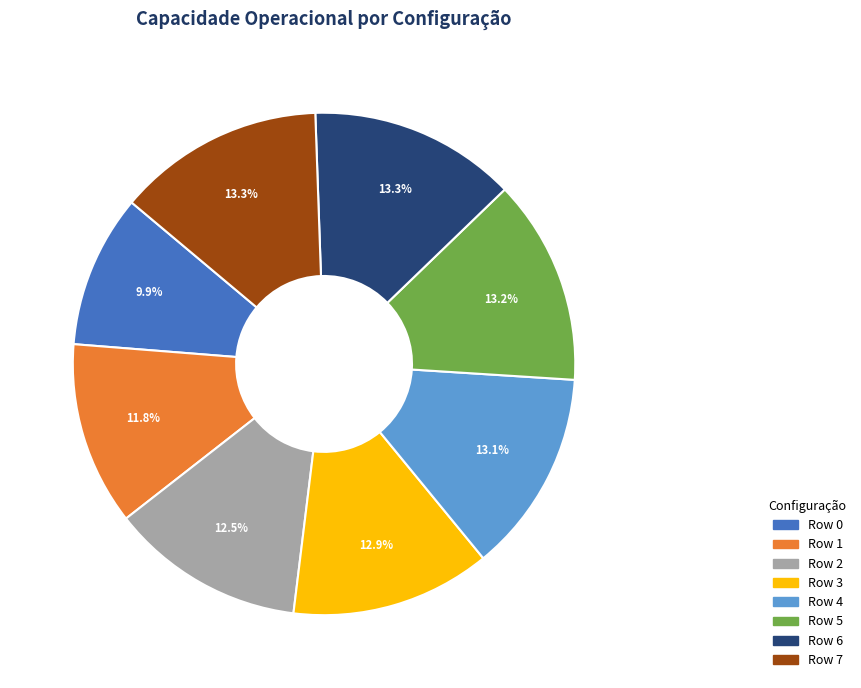

The Row 7 slice represents 1% of the pie. True or false?

False